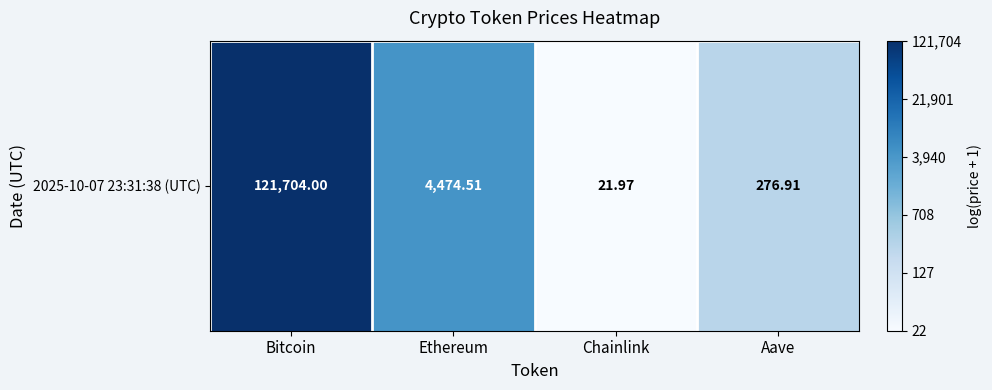

Reading right to left, extract all data points from this chart.

5.6	3.1	8.4	11.7